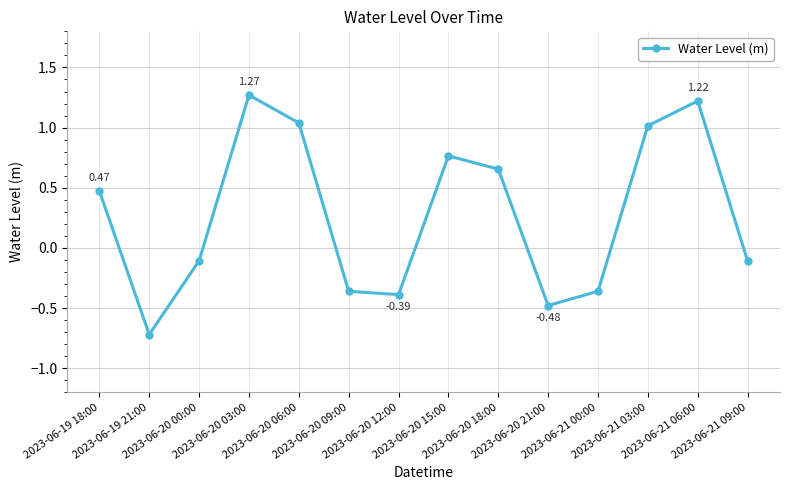

What is the sum of all values?

3.9